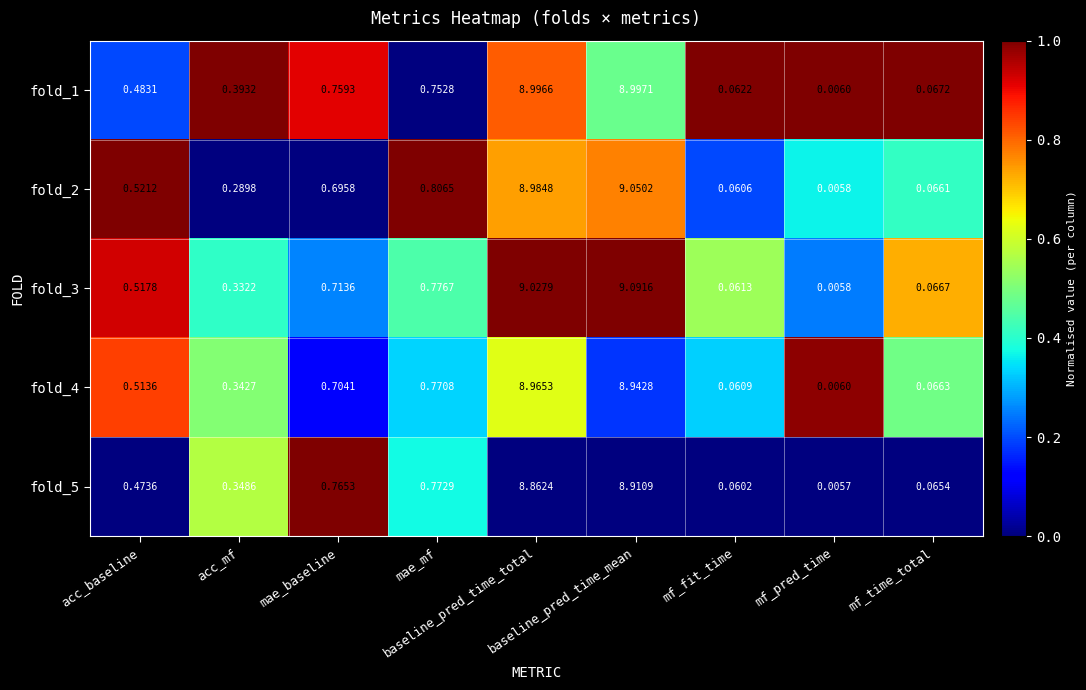

What is the total value across all series at mae_baseline?

3.6